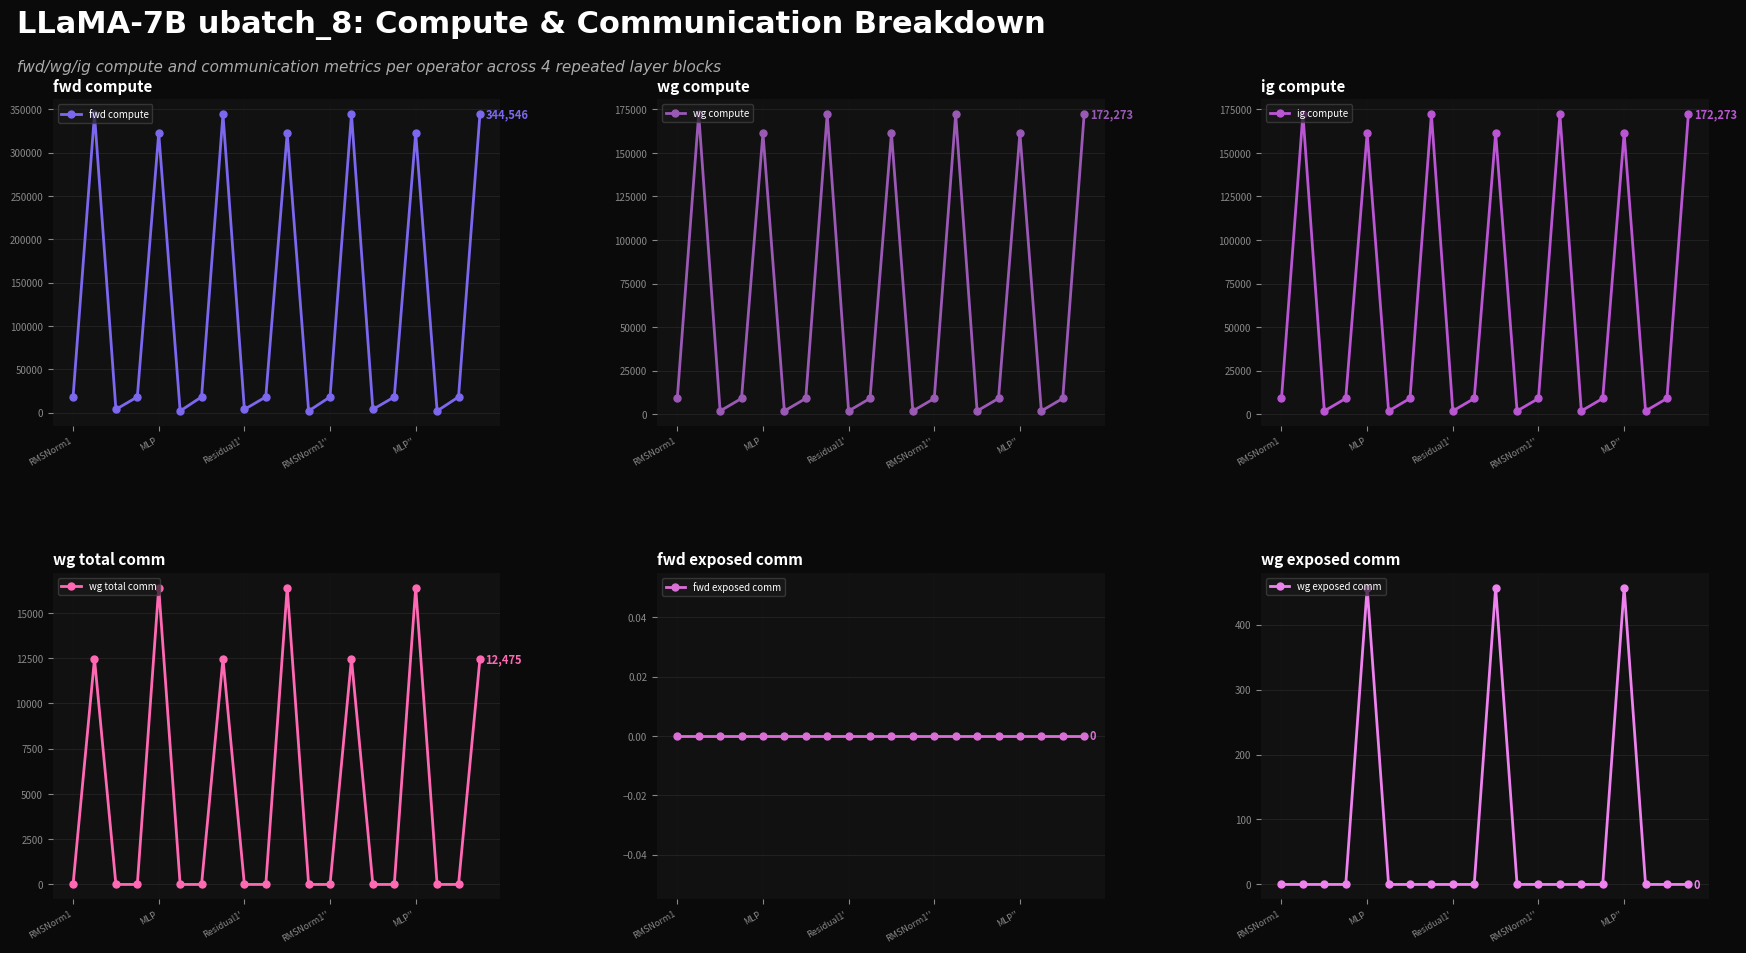

How many values in wg exposed comm are above zero?

3